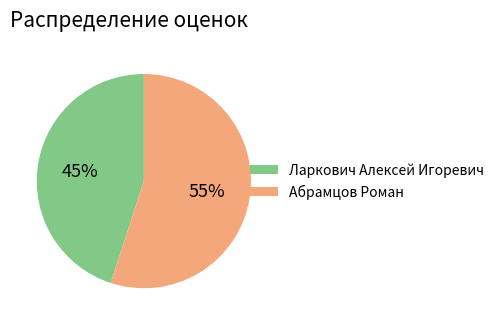

Is there any slice that represents more than half of the pie?

Yes